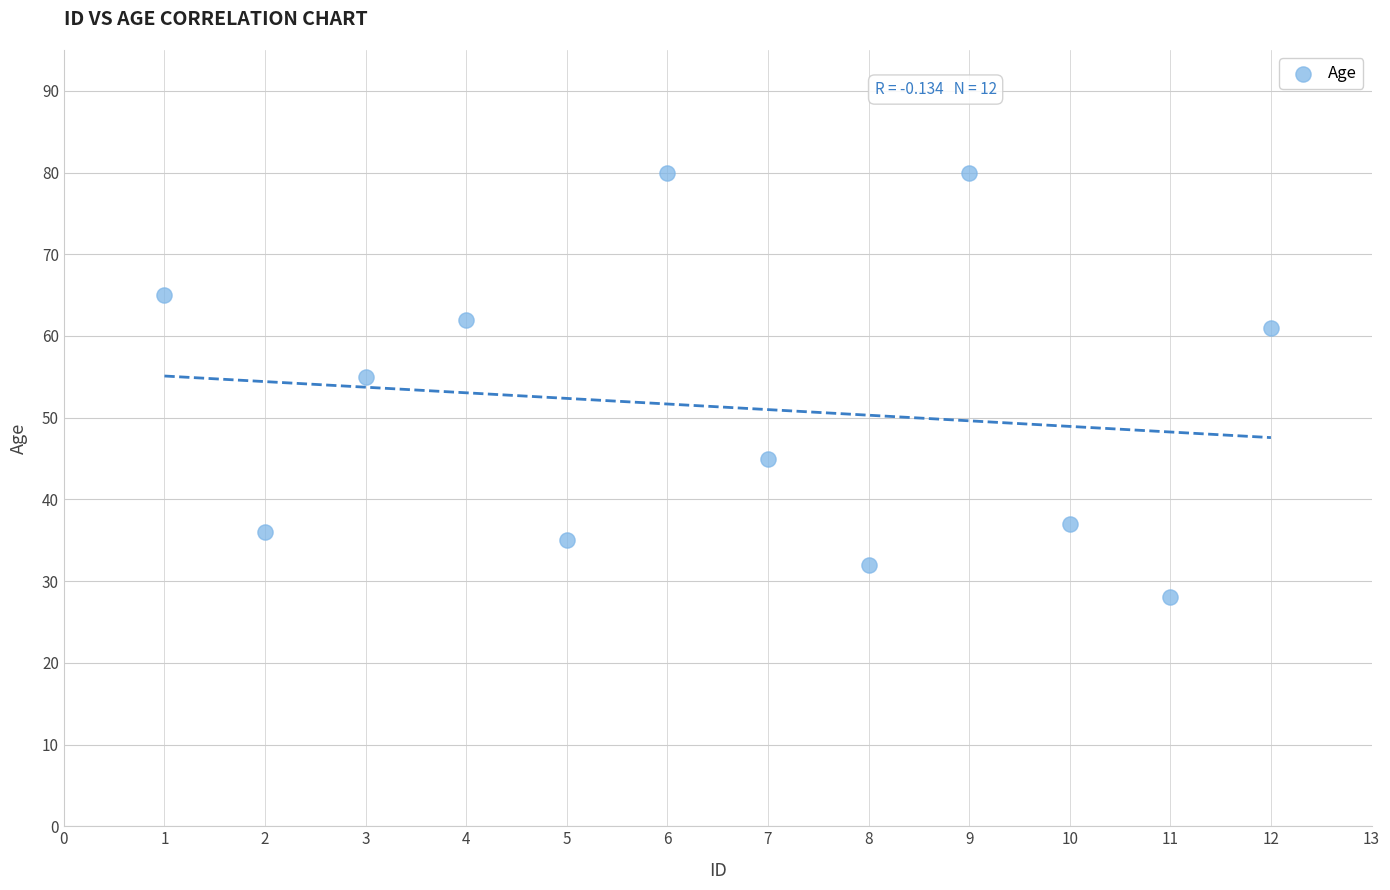

What Y value in the scatter plot is closest to 54?

55